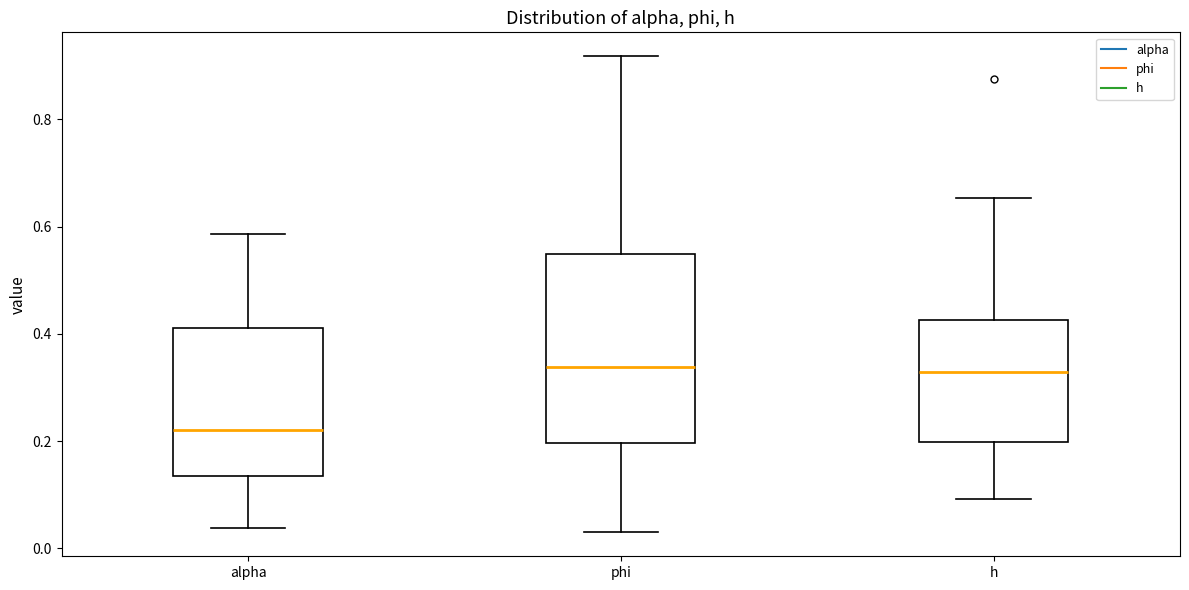

Where is the lower edge of the box for phi on the y-axis? The values are not printed on the chart, so give them approximately, as read against the axis.

0.20